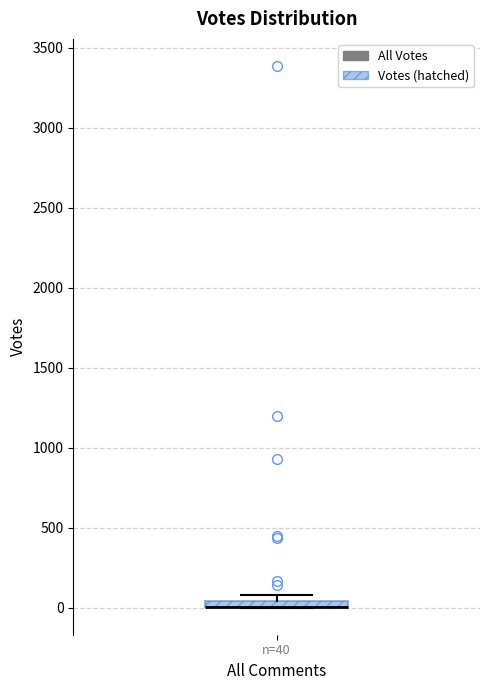

Where is the upper edge of the box for n=40 on the y-axis? The values are not printed on the chart, so give them approximately, as read against the axis.

50